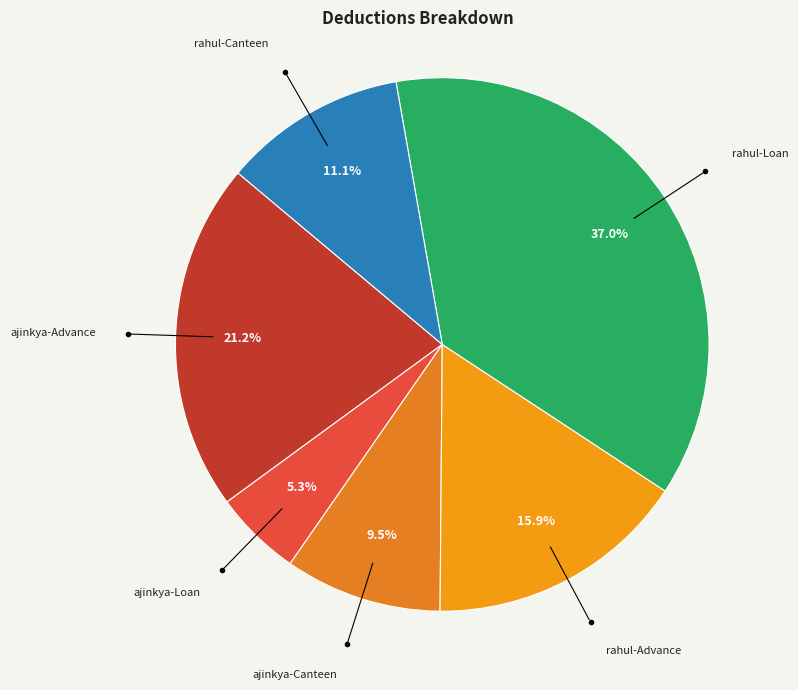

How many segments does this pie chart have?

6